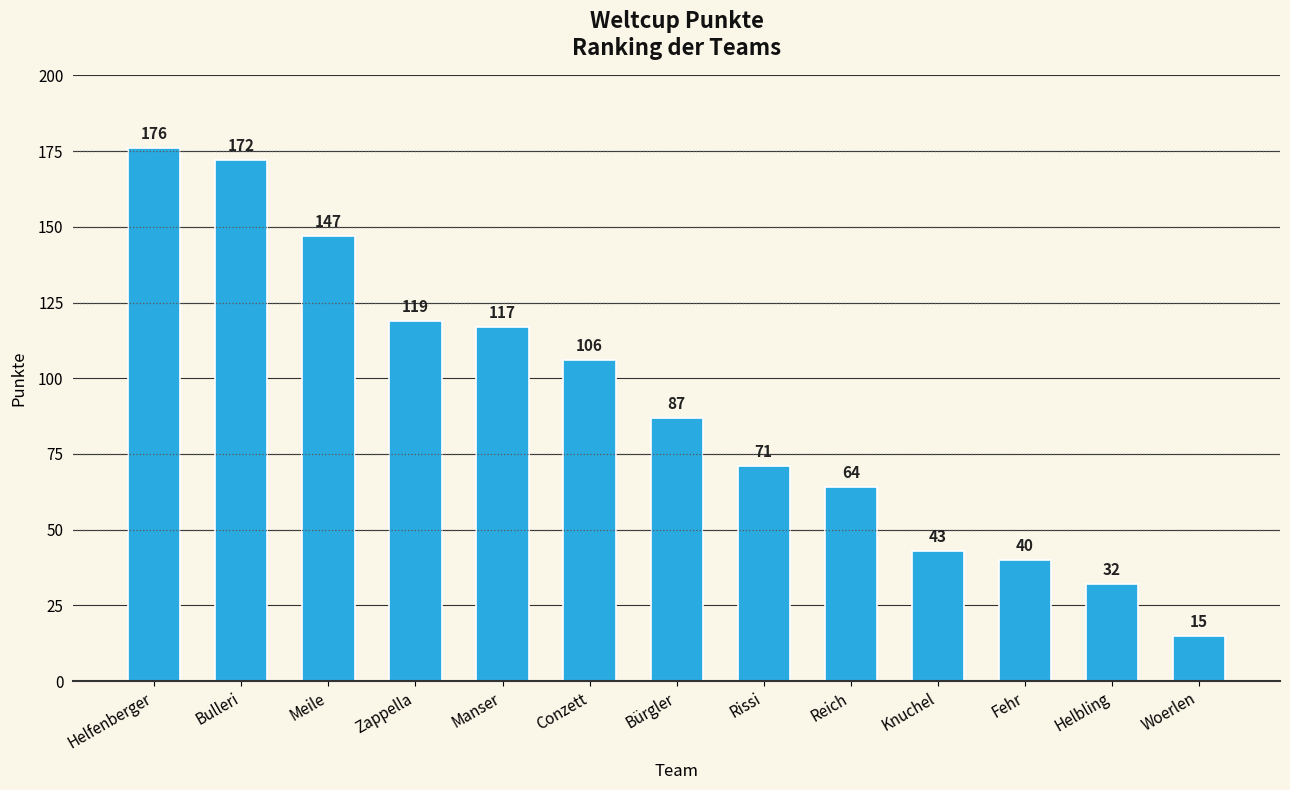

What is the difference between the maximum and second lowest values?

144